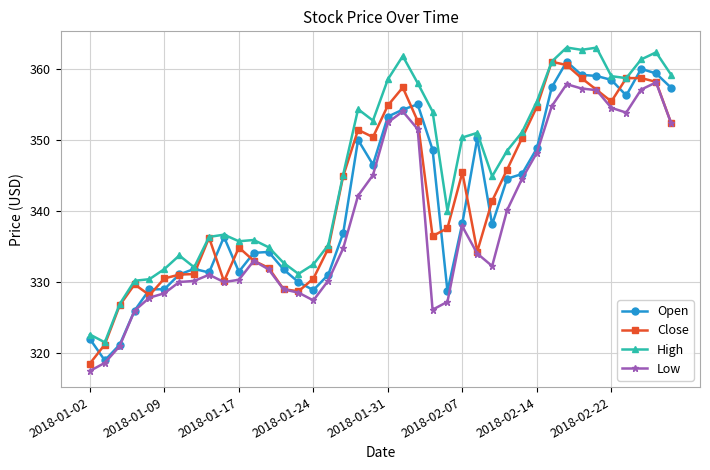

True or false: Low has more than 2 interior local peaks.

True